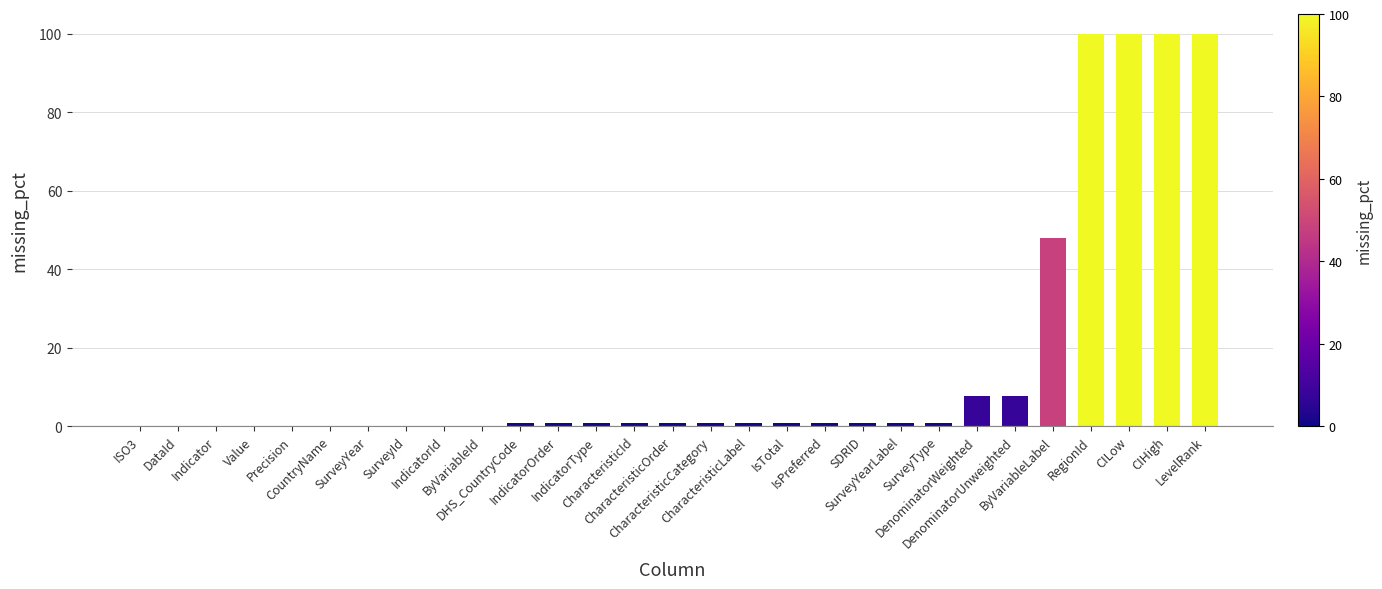

The value at Value is 0.0. True or false?

True